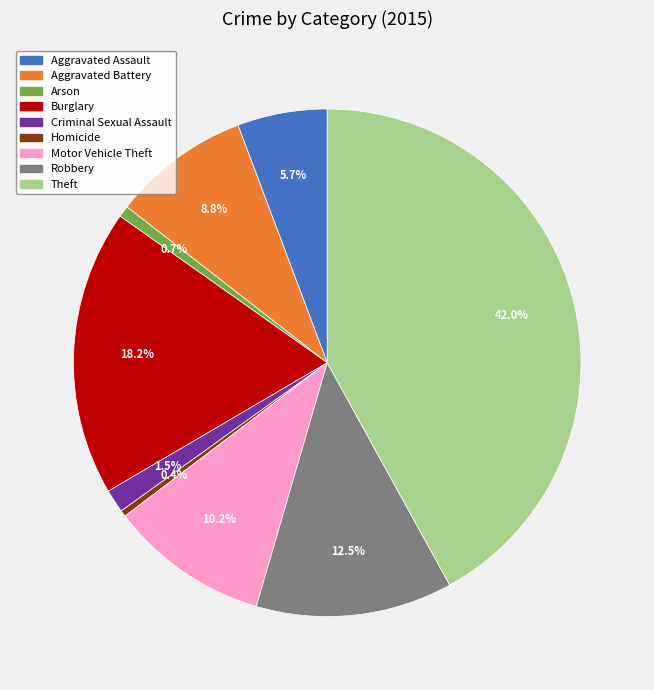

How much of the chart is everything except Arson?

99.3%